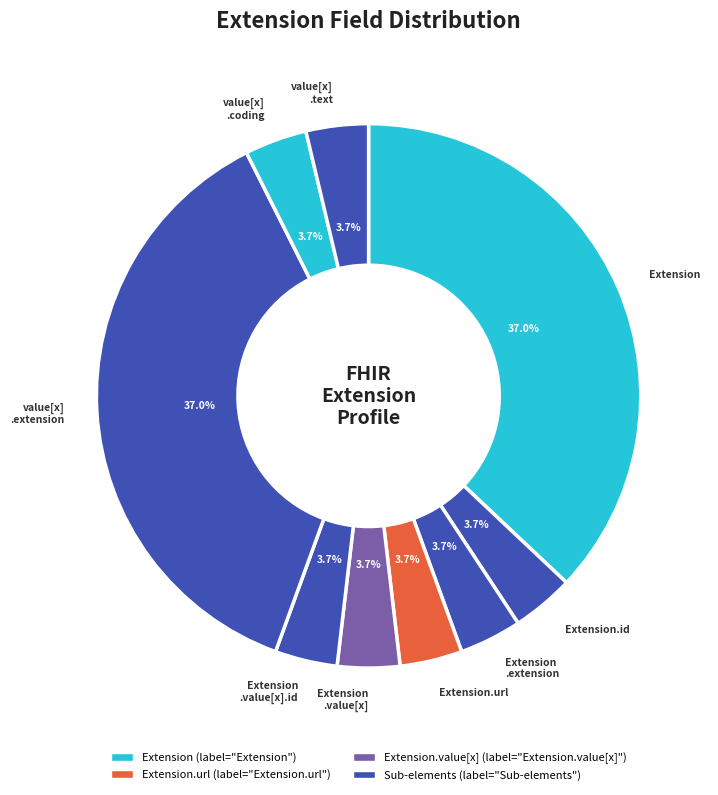

Count the number of slices in the pie.

9